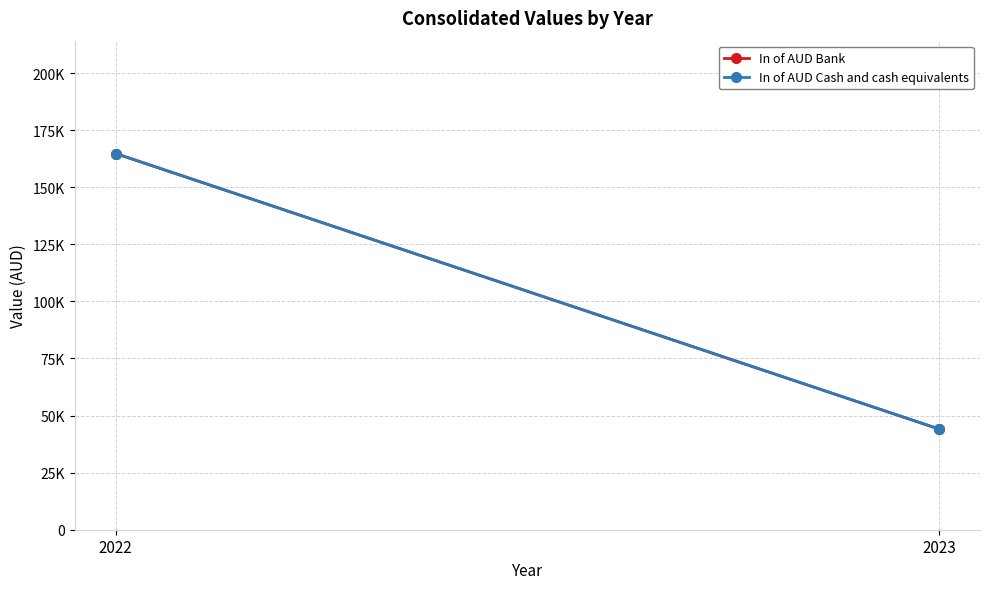

At how many categories does at least one series exceed 71176?

1